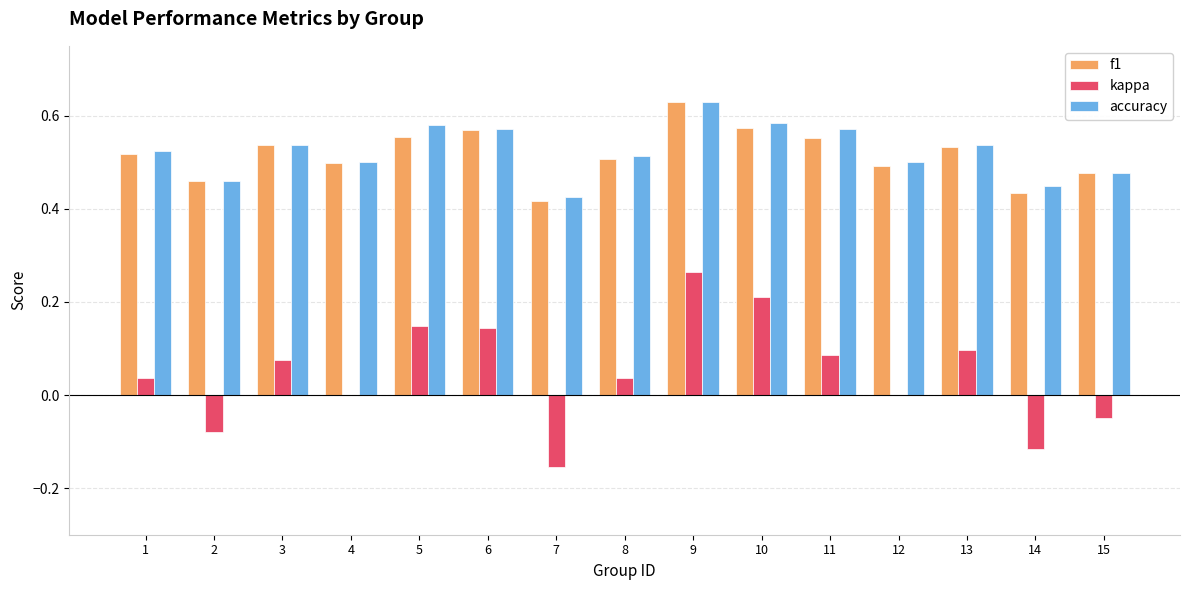

At which category is the sum across all series the highest?

9